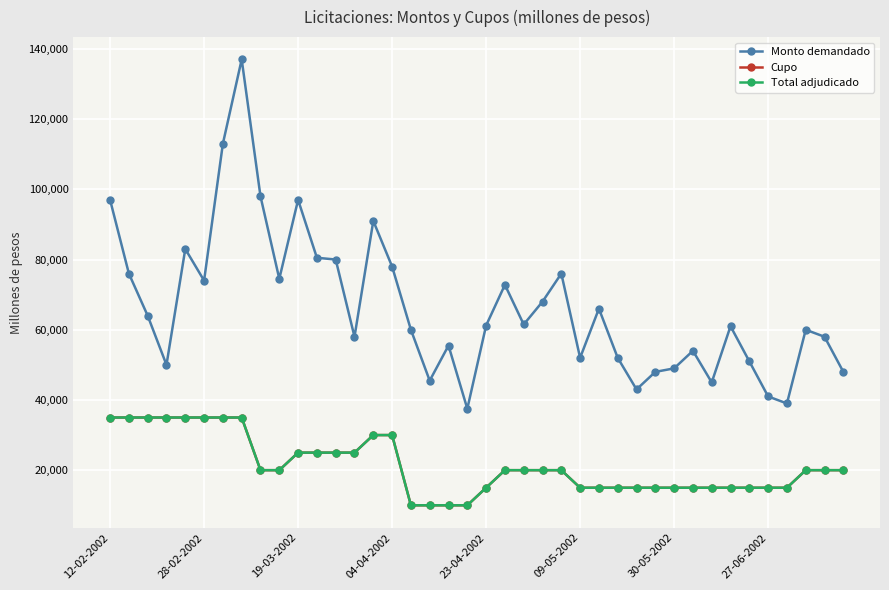

Where does the Monto demandado series first go above 61200?

12-02-2002